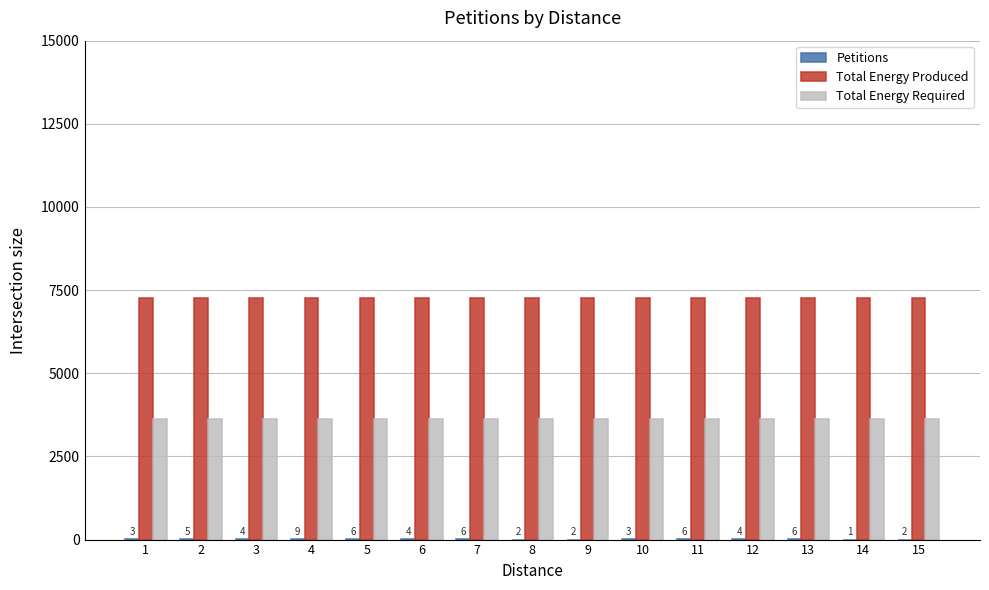

The value of Total Energy Produced at 7 is 4489. True or false?

False